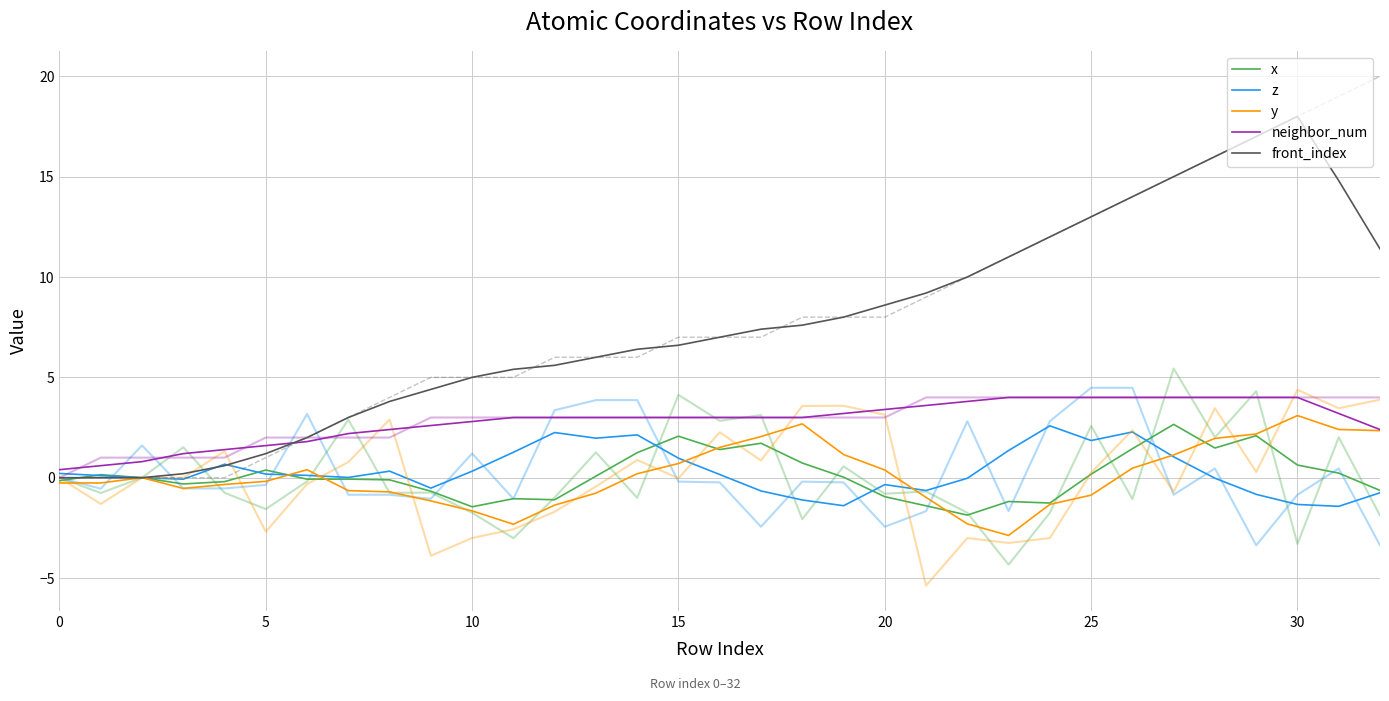

How many values in y are above zero?

16